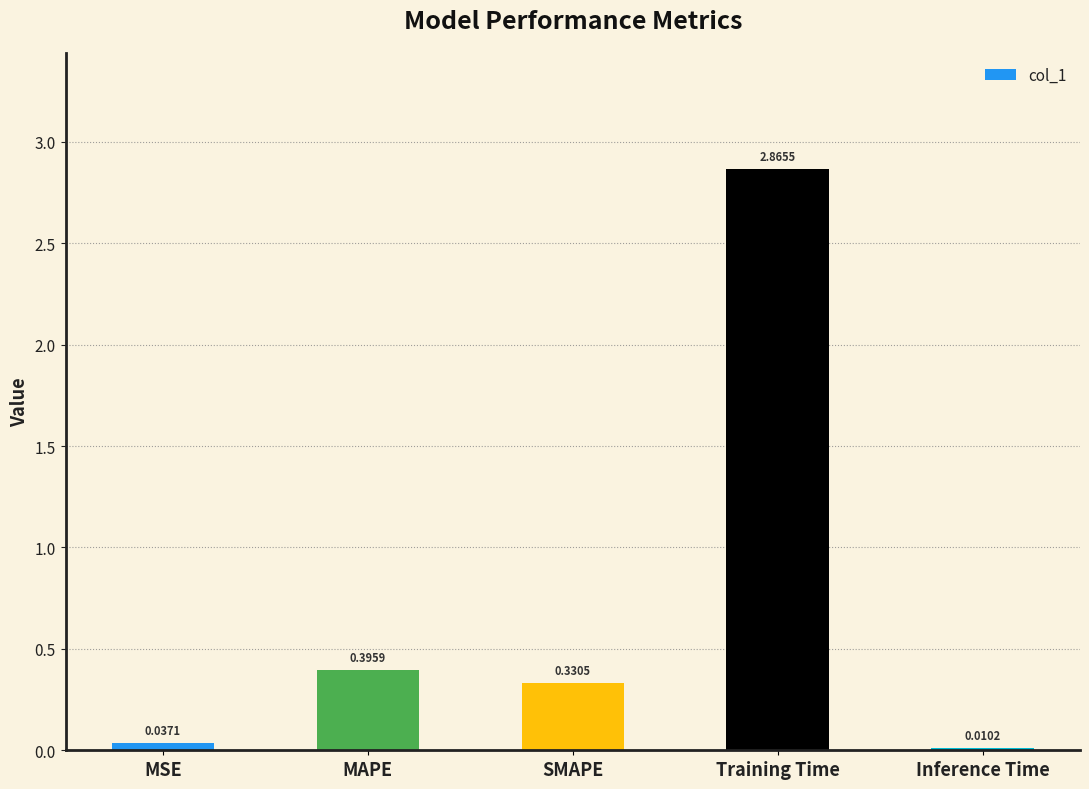

What is the difference between the values at SMAPE and MAPE?

0.1